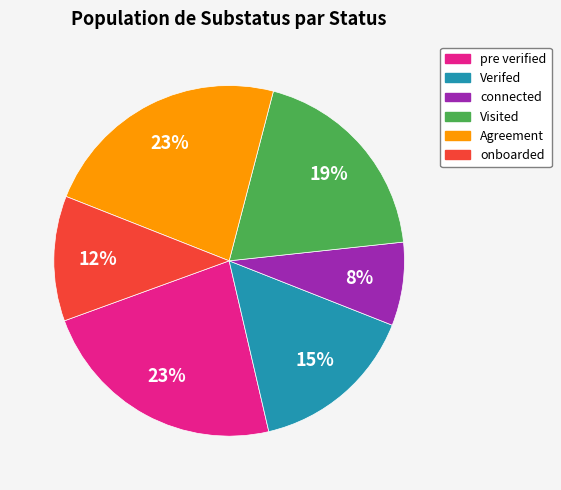

Is it true that onboarded is 12% of the pie?

True